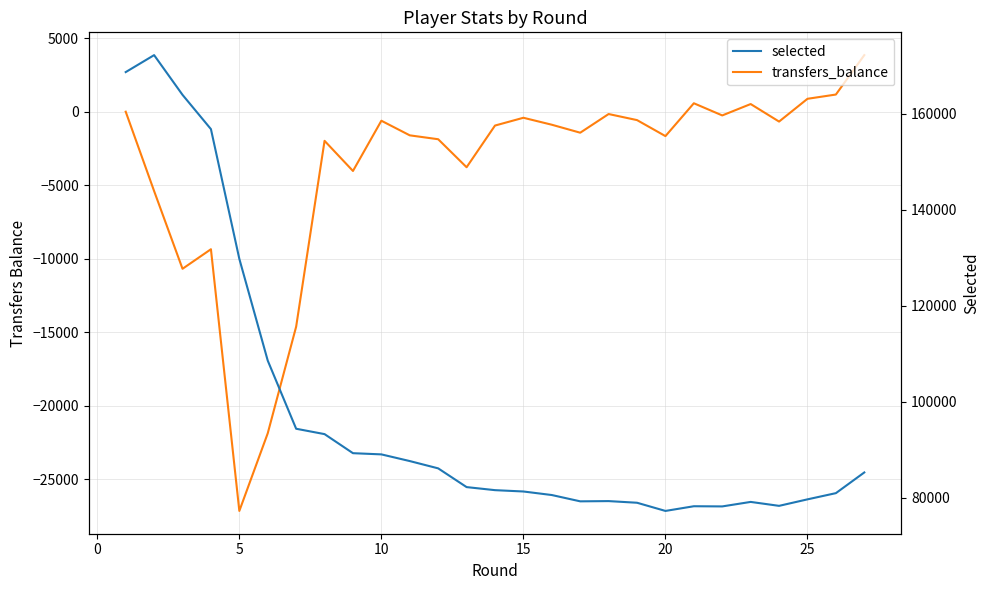

What is the highest value of the selected series?

172180